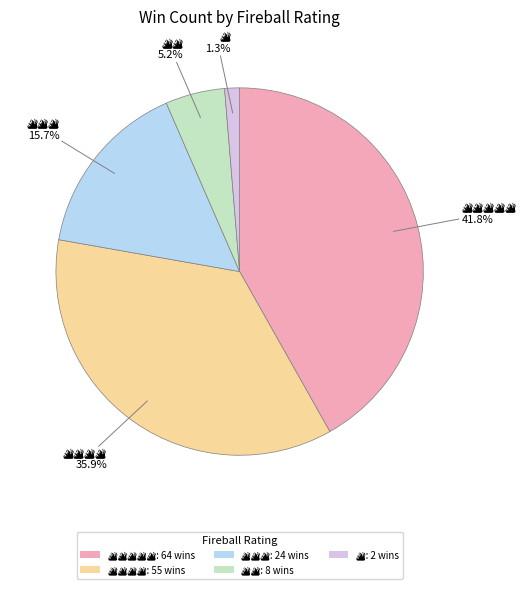

Is there any slice that represents more than half of the pie?

No